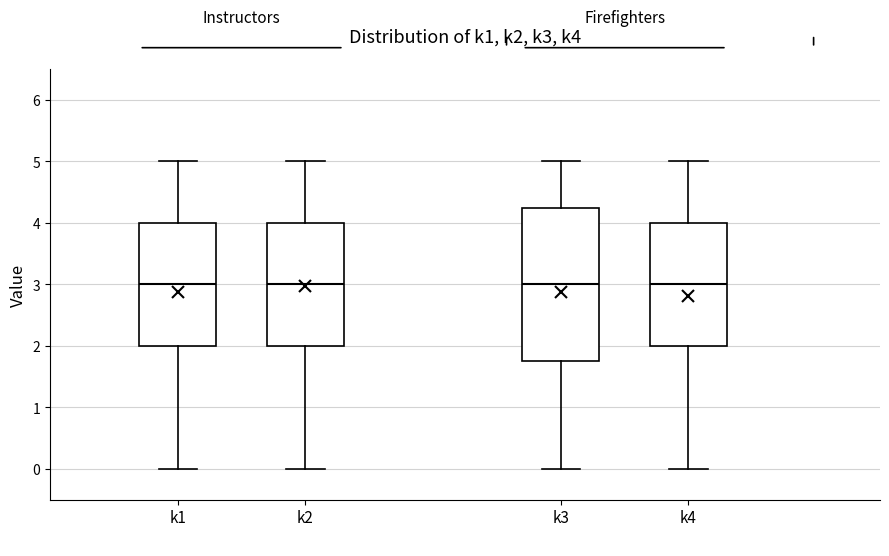

Comparing the boxes themselves (not the whiskers), which one is the tallest?

k3